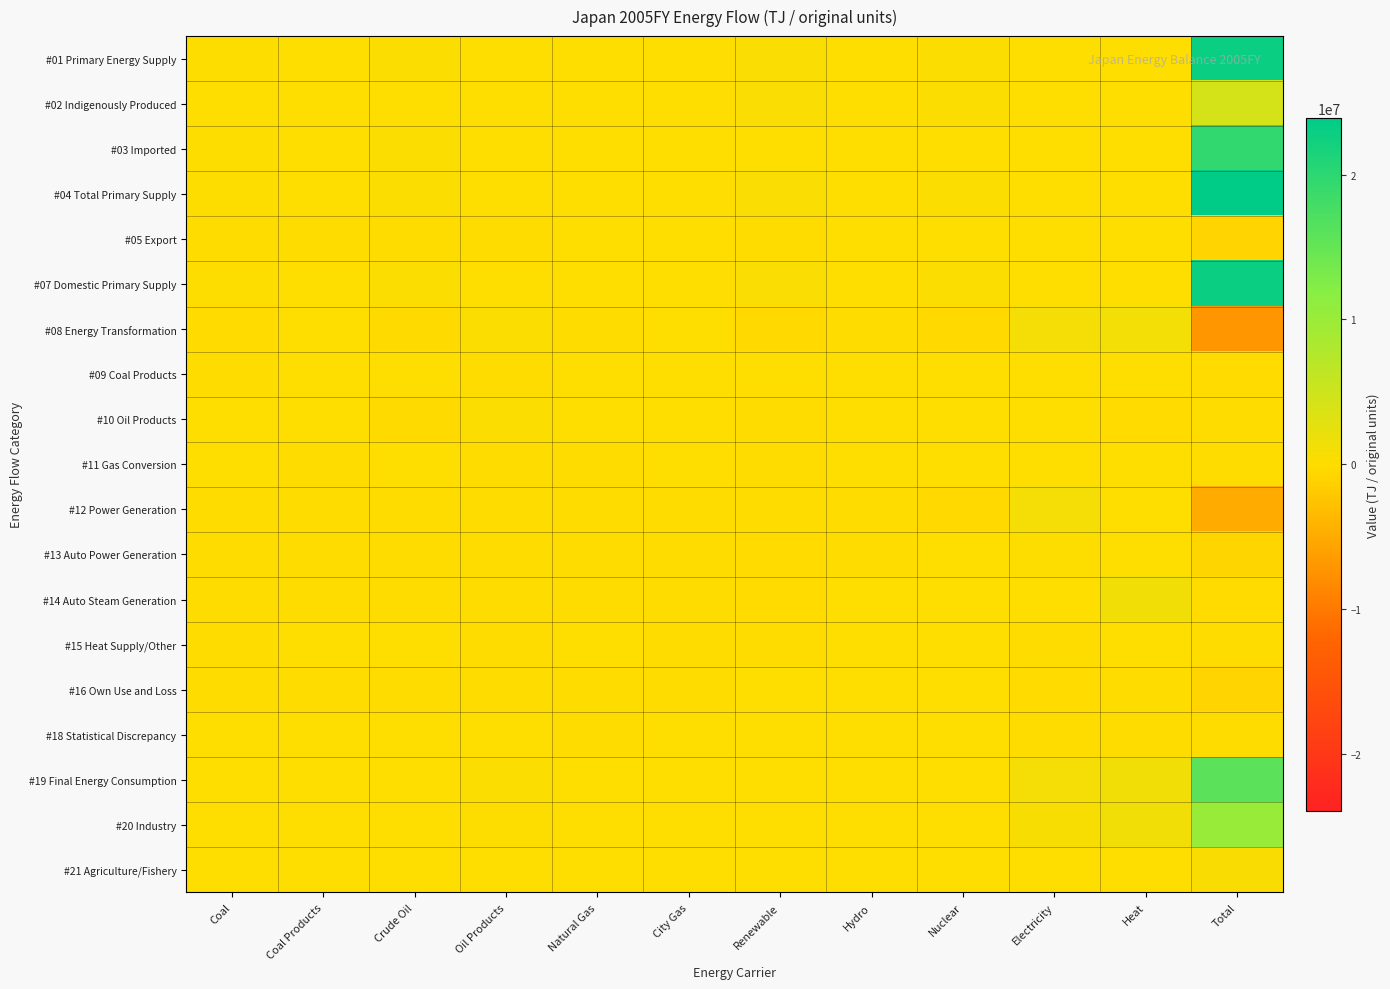

What is the smallest value displayed?

-7053566.9